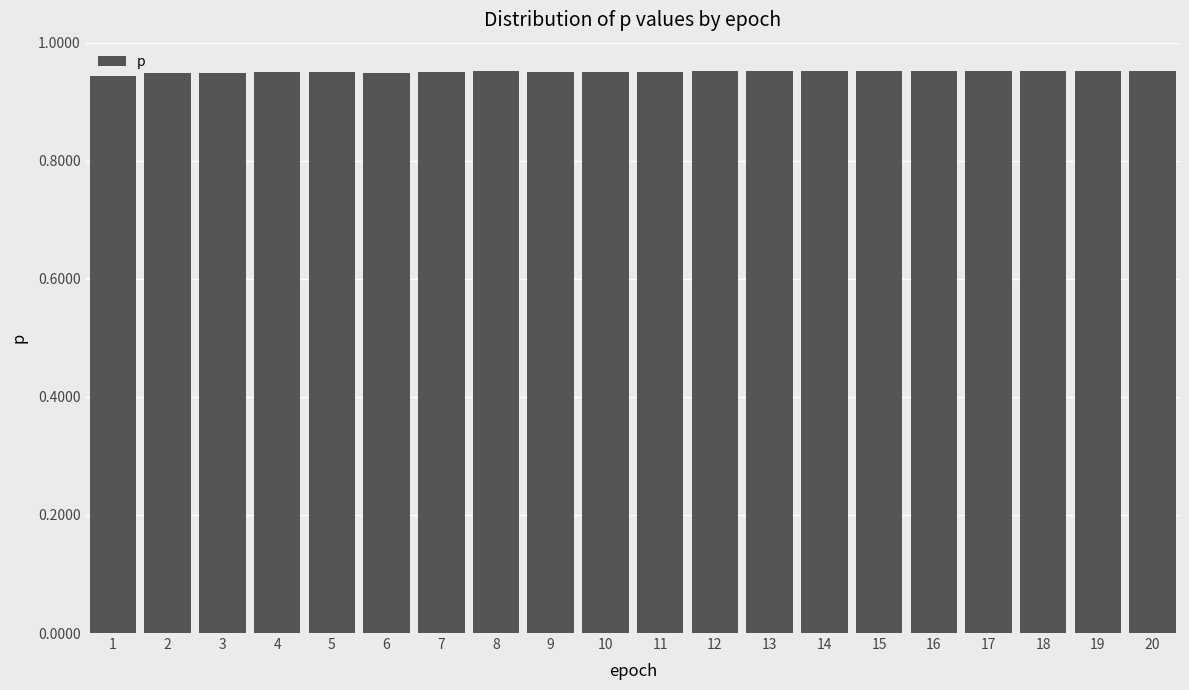

True or false: the data shows 0.6 at 9.

False